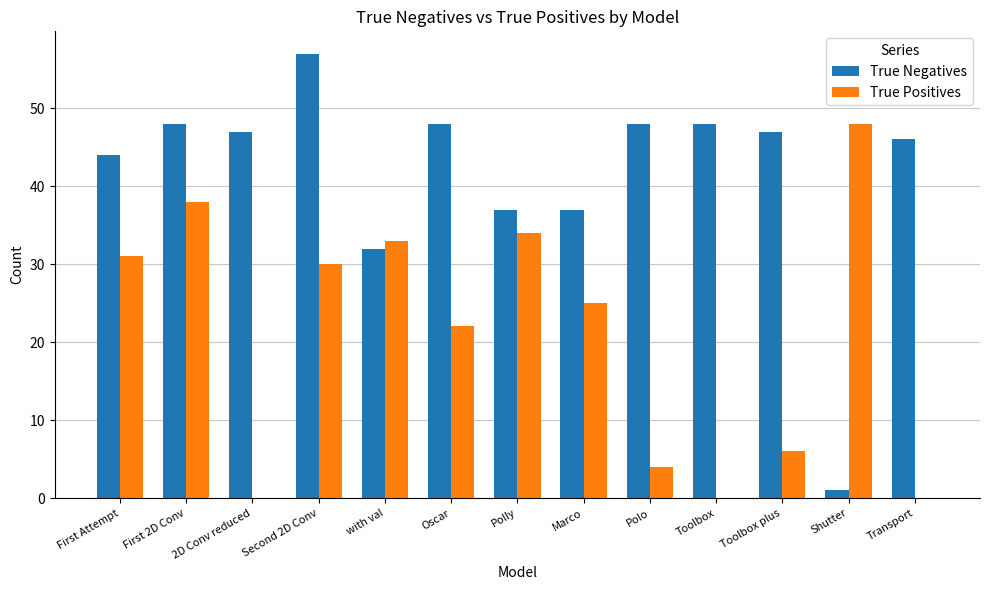

What is the maximum value for True Positives?

48